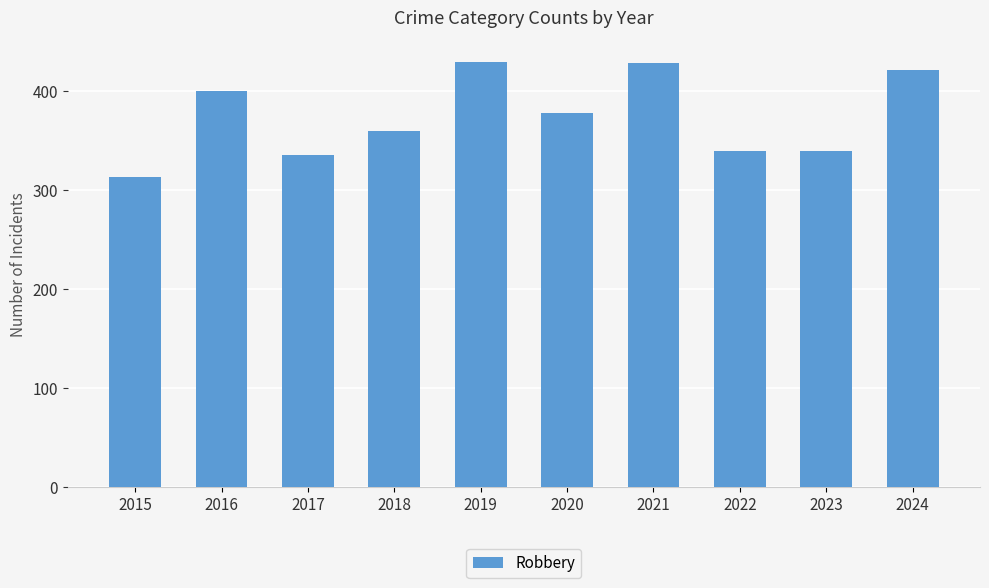

What is the sum of the values at 2015 and 2019?

744